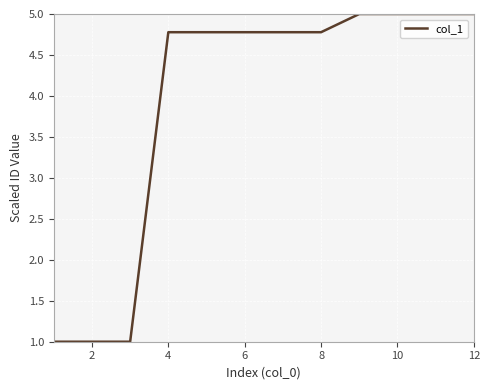

What is the difference between the maximum and minimum values?

4.0